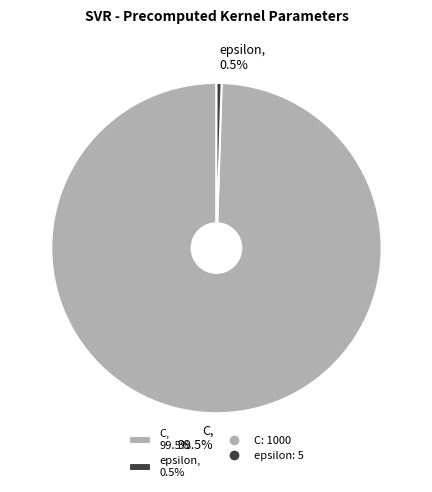

How many segments does this pie chart have?

2